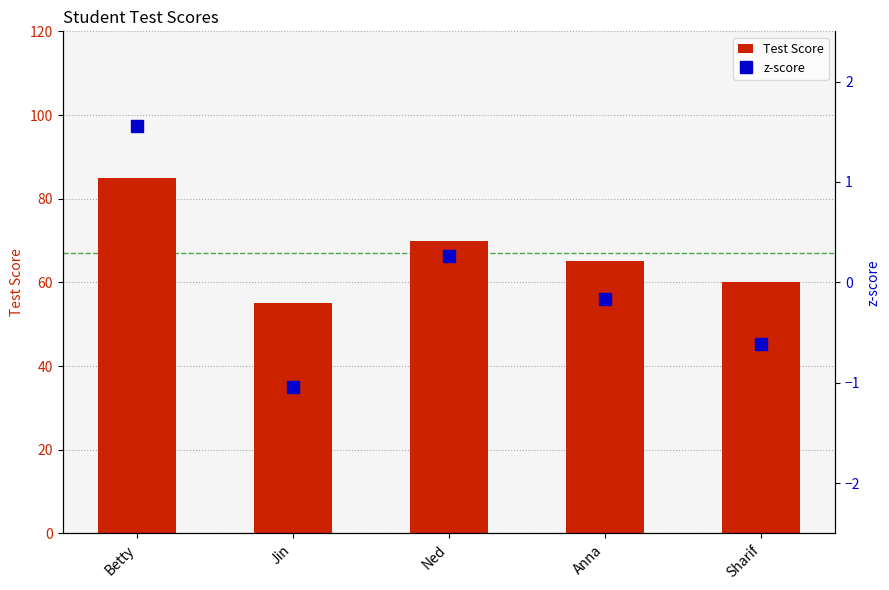

What is the spread (max minus min) of values at Anna?

65.2